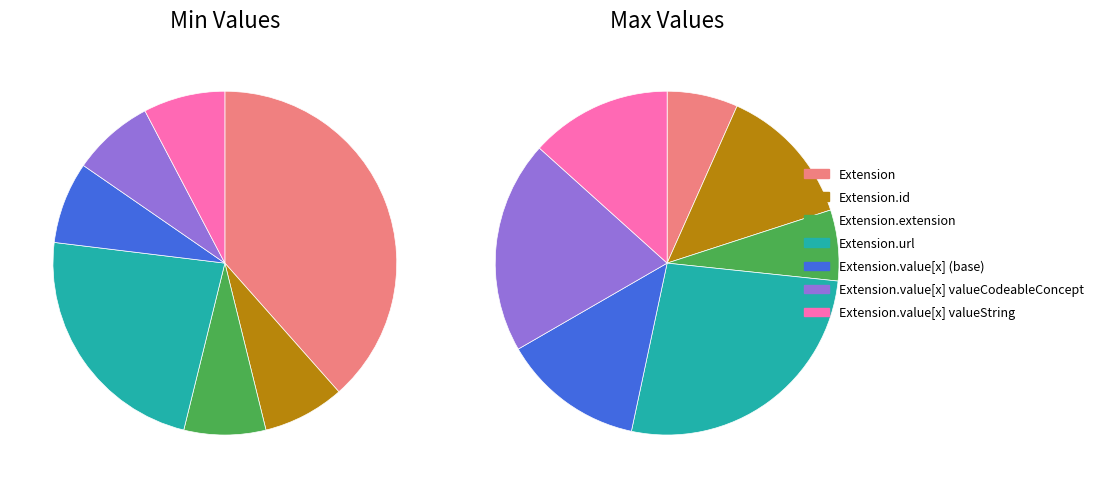

What is the largest slice in the pie chart?

Extension.url